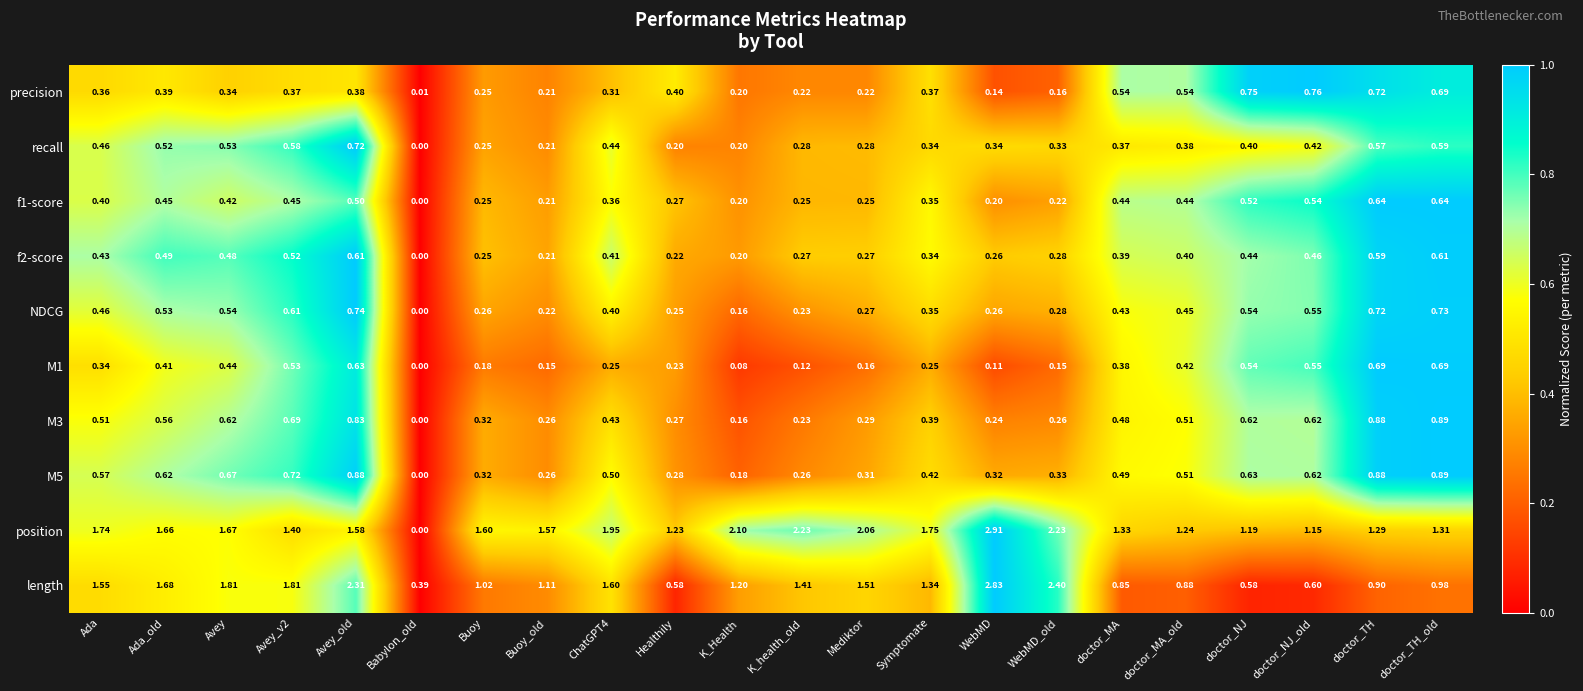

Is the value of NDCG at Mediktor greater than the value of position at doctor_NJ_old?

No